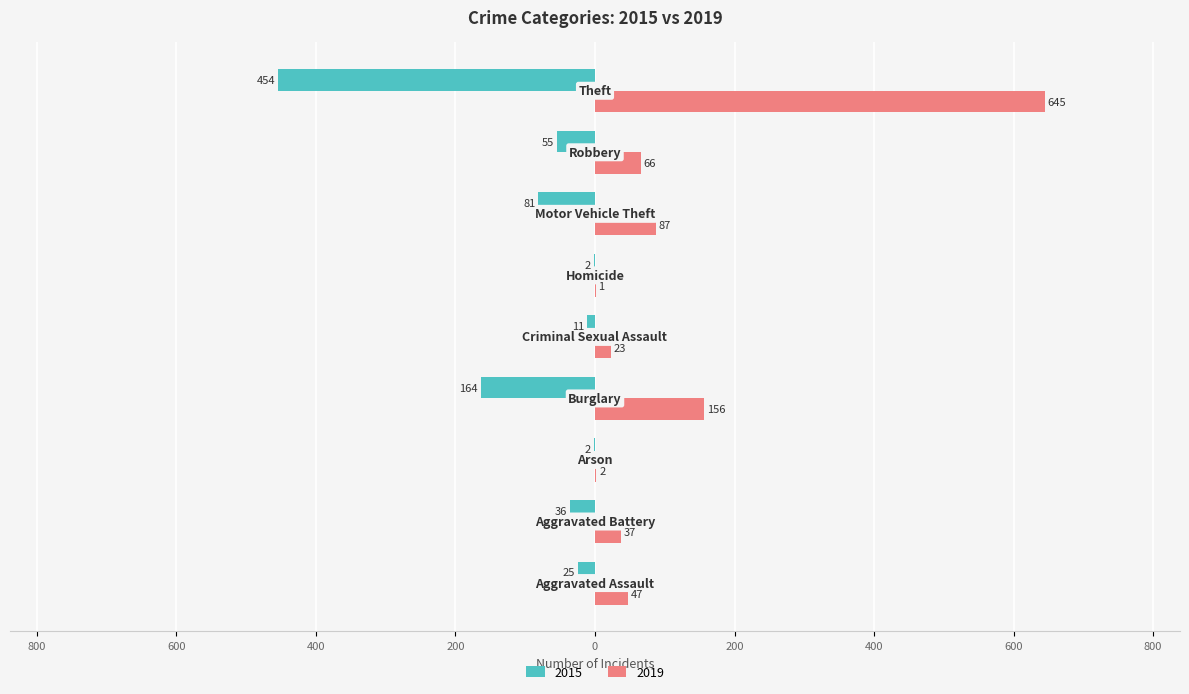

What are all the series names shown in the legend?

2015, 2019